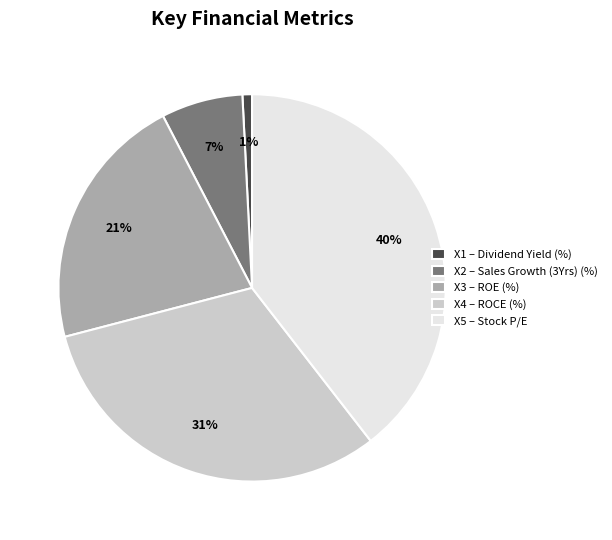

Is there any slice that represents more than half of the pie?

No